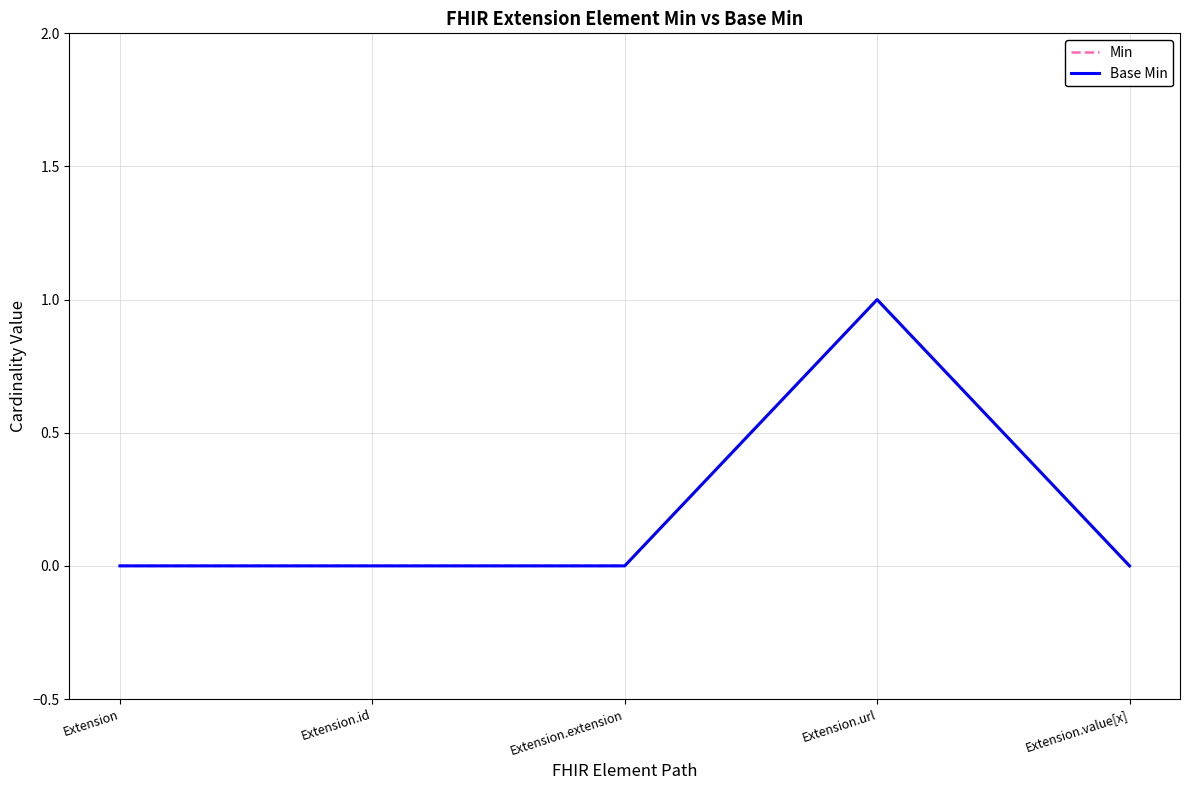

What is the difference between the maximum and minimum values in the Min series?

1